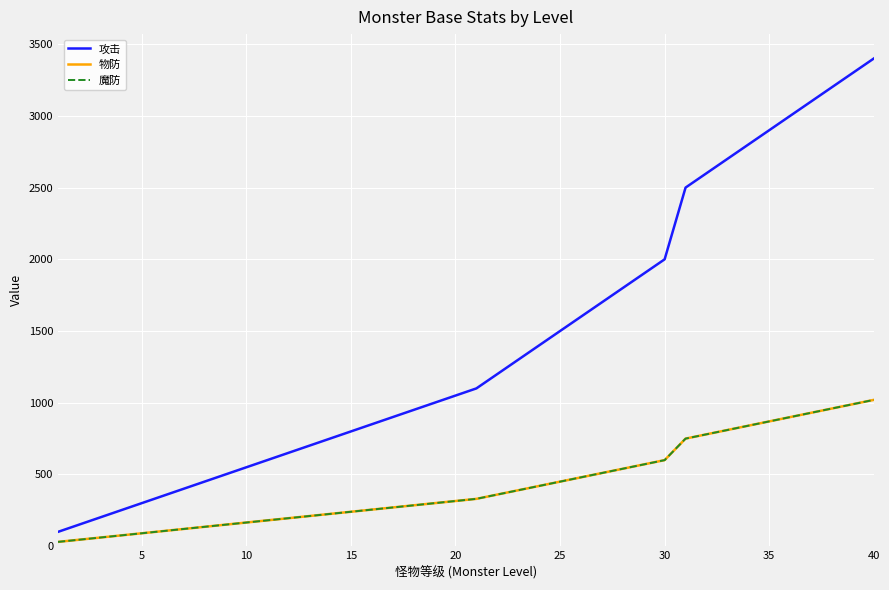

What is the value of the 物防 point at the 27th from the left?

510